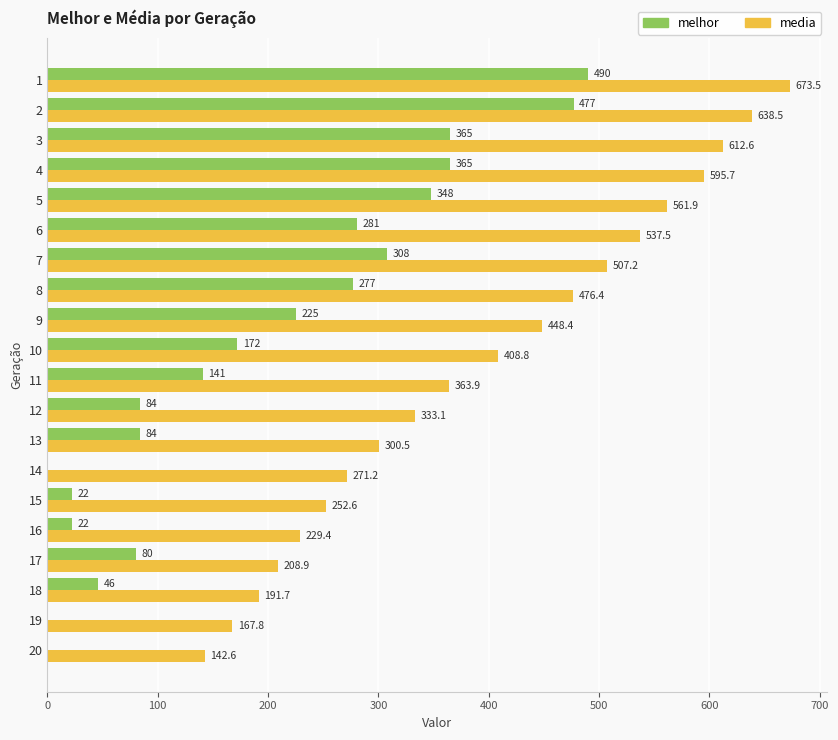

Between 4 and 16, which series saw the biggest shift?

media